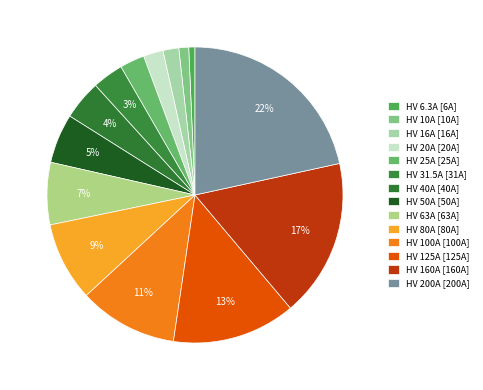

How many slices are in this pie chart?

14